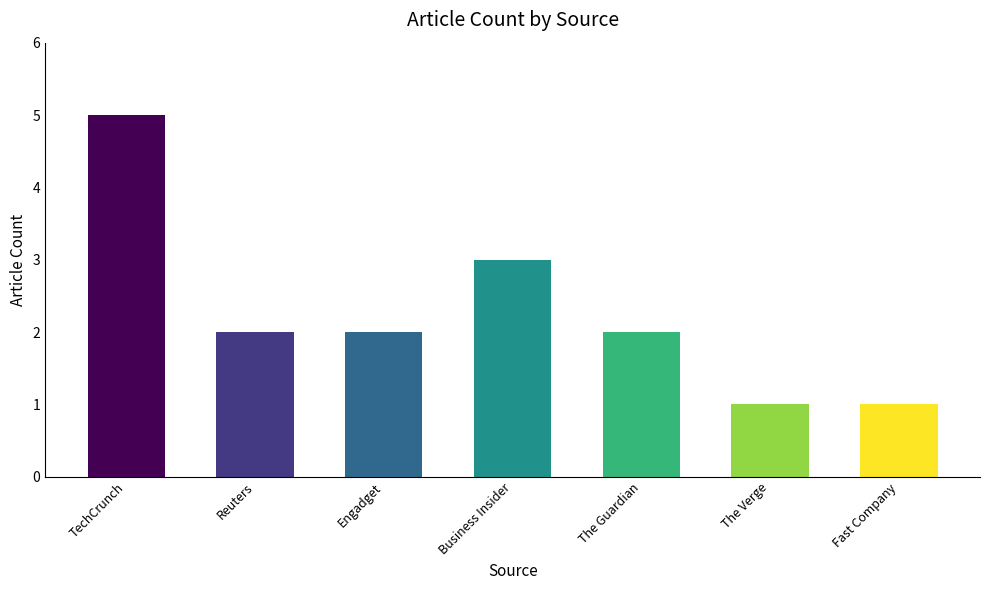

How many values are between 1 and 3?

6